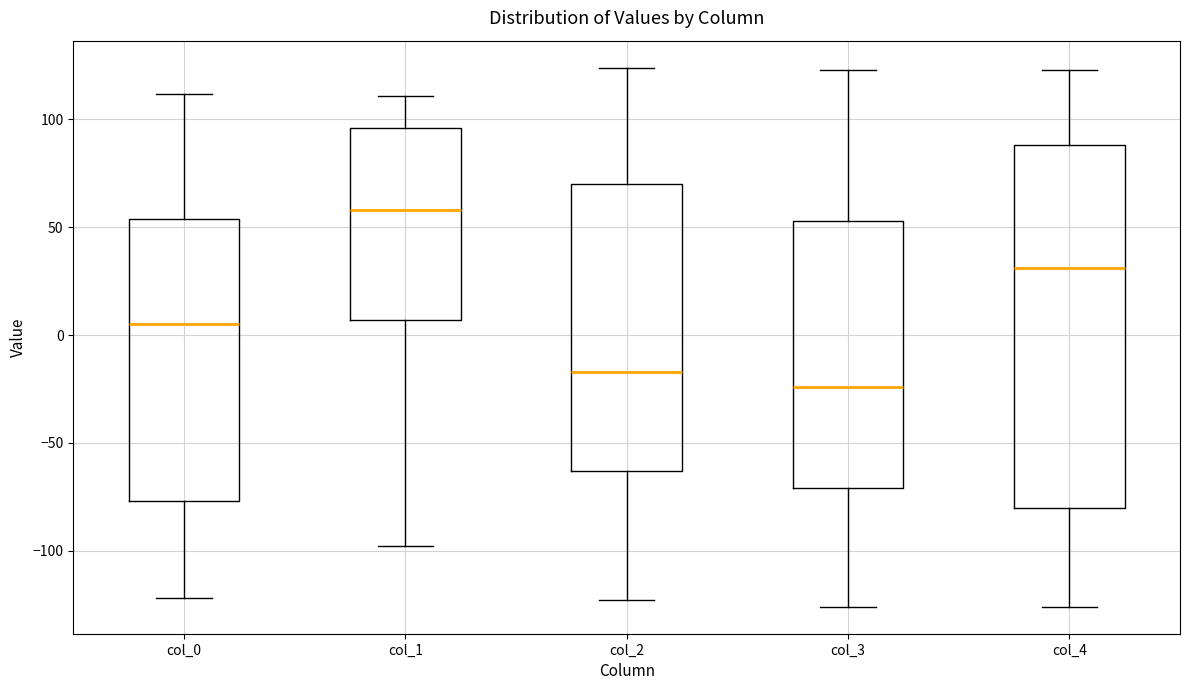

Reading left to right, transcribe this box plot: for each box, give where its median line is, the range the box spans, and where its two whiskers end, as read against the y-axis. The values are not printed on the chart, so give them approximately, as read against the axis.

col_0: median 5, box -75 to 55, whiskers -120 to 110
col_1: median 60, box 5 to 95, whiskers -100 to 110
col_2: median -15, box -65 to 70, whiskers -125 to 125
col_3: median -25, box -70 to 55, whiskers -125 to 125
col_4: median 30, box -80 to 90, whiskers -125 to 125